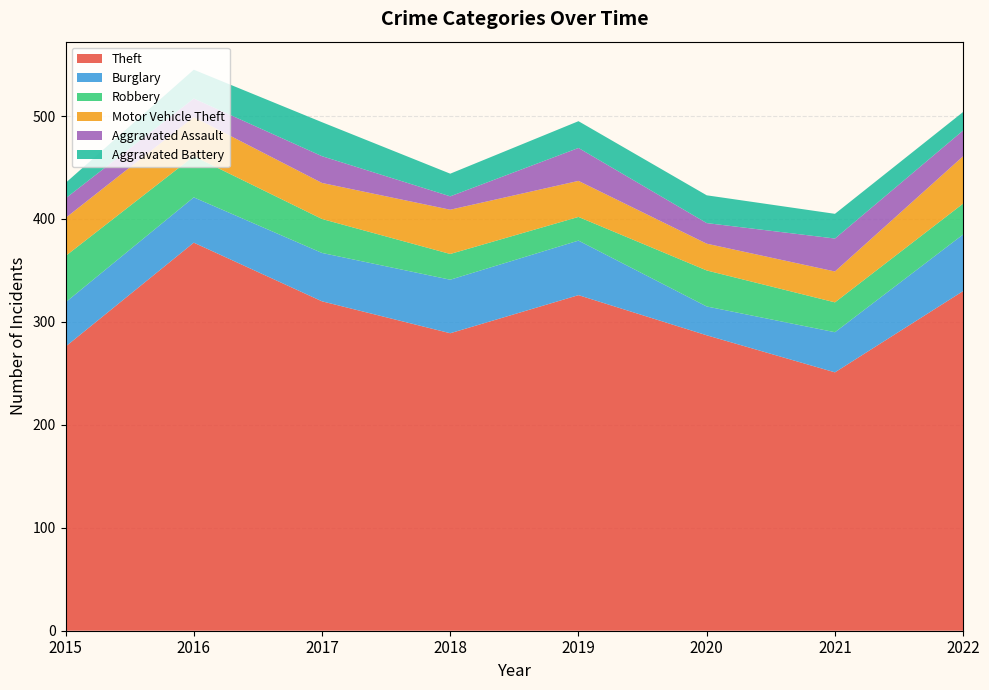

Reading left to right, what are all the values shown in this chart?

Theft: 2015=276	2016=377	2017=320	2018=289	2019=326	2020=287	2021=251	2022=330
Burglary: 2015=43	2016=44	2017=47	2018=52	2019=53	2020=28	2021=39	2022=55
Robbery: 2015=45	2016=40	2017=33	2018=25	2019=23	2020=35	2021=29	2022=30
Motor Vehicle Theft: 2015=37	2016=38	2017=35	2018=43	2019=35	2020=26	2021=30	2022=46
Aggravated Assault: 2015=19	2016=18	2017=26	2018=13	2019=32	2020=20	2021=32	2022=25
Aggravated Battery: 2015=15	2016=28	2017=33	2018=22	2019=26	2020=27	2021=24	2022=18